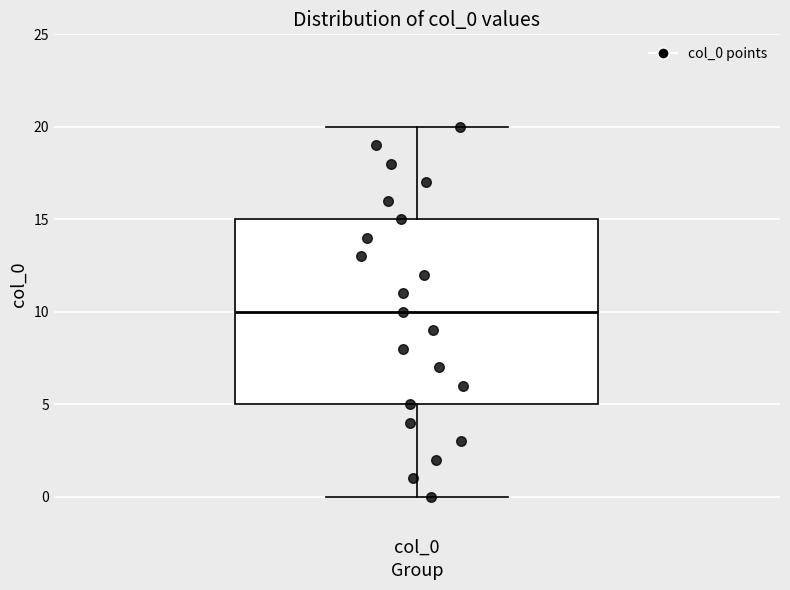

Read this box plot against the y-axis: the position of the median line, the range covered by the box, and the ends of both whiskers. The values are not printed on the chart, so give them approximately, as read against the axis.

median 10, box 5 to 15, whiskers 0 to 20